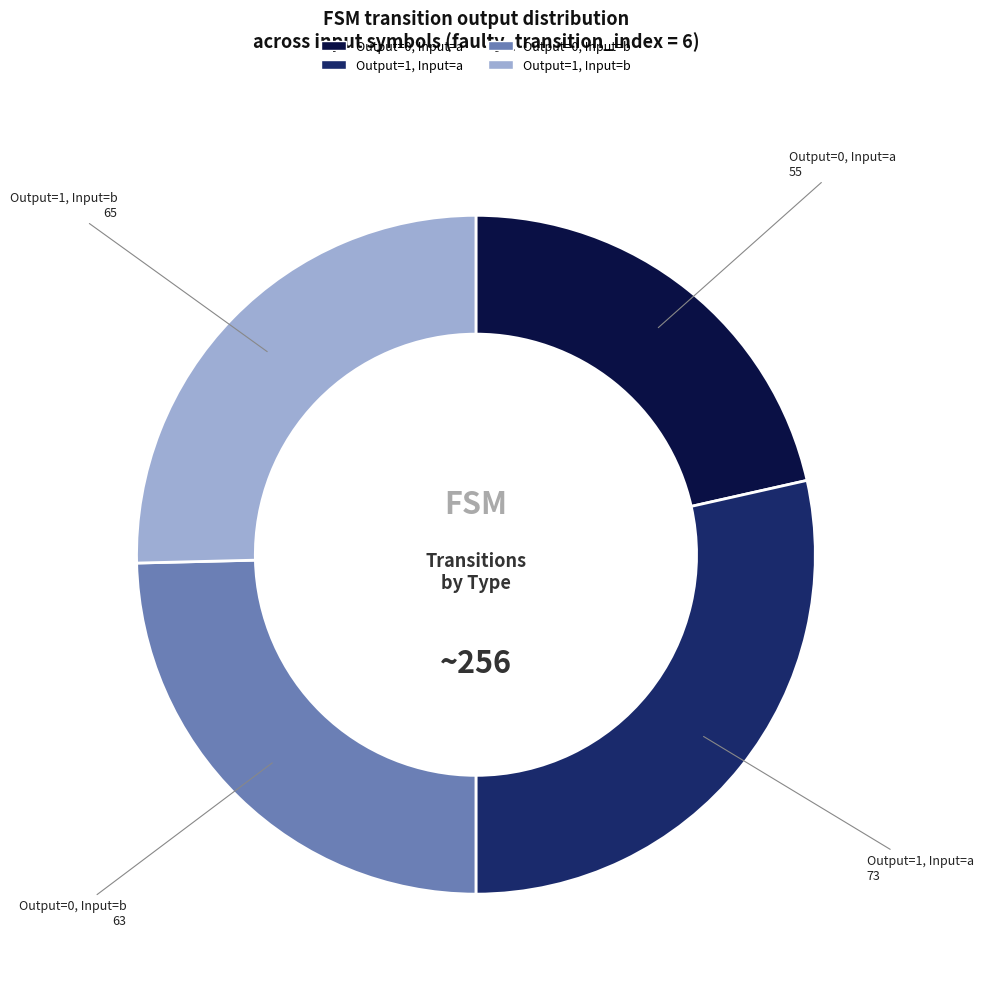

Combined, do Output=1, Input=b and Output=0, Input=a account for over 50%?

No